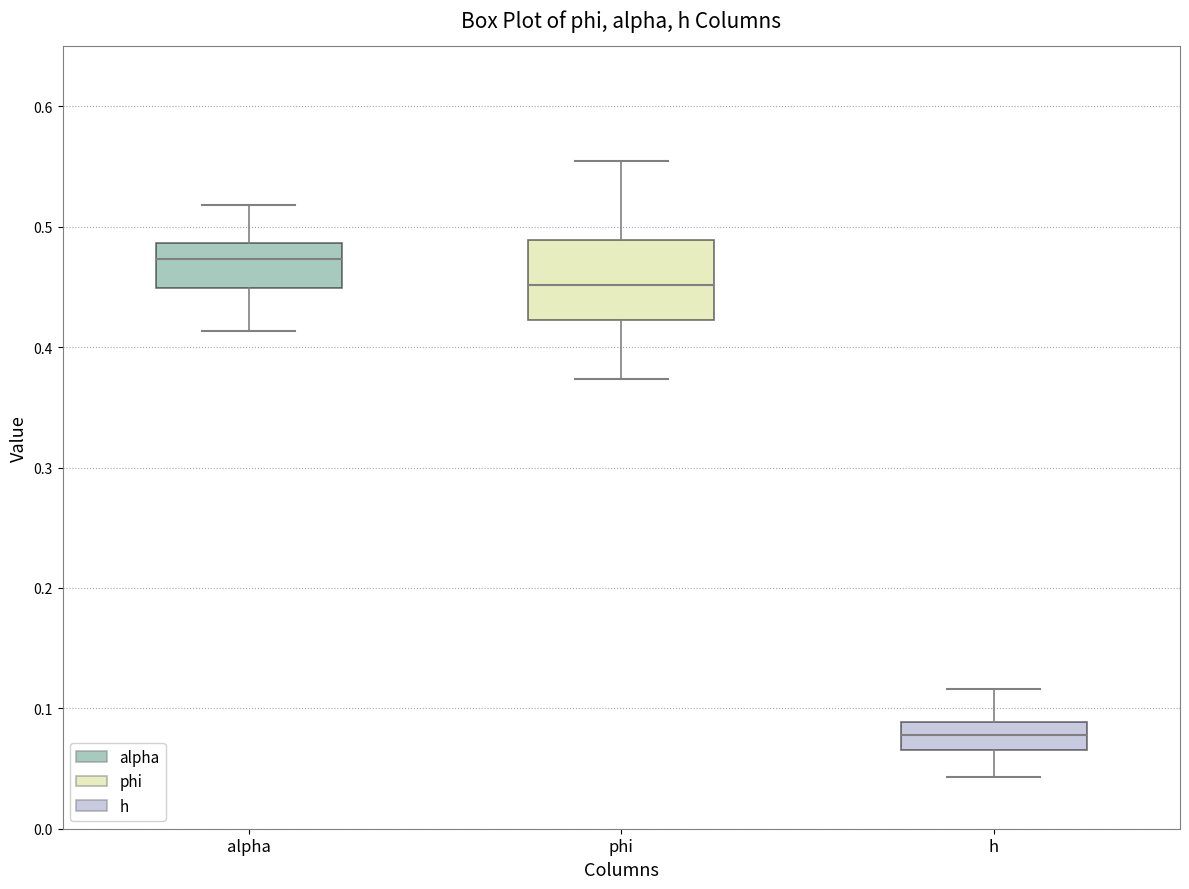

Comparing the boxes themselves (not the whiskers), which one is the tallest?

phi